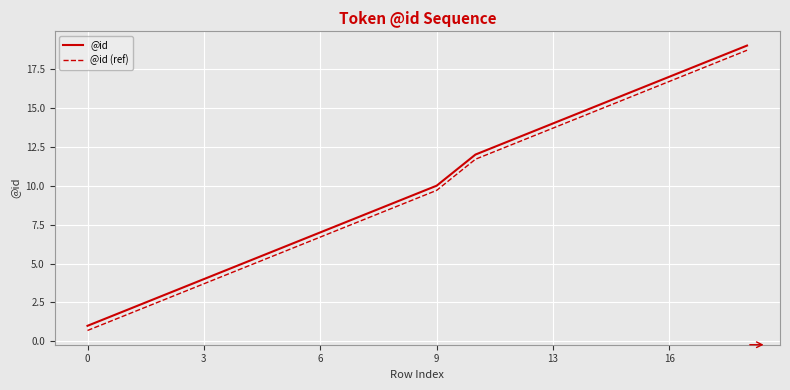

What is the smallest value displayed?

0.7